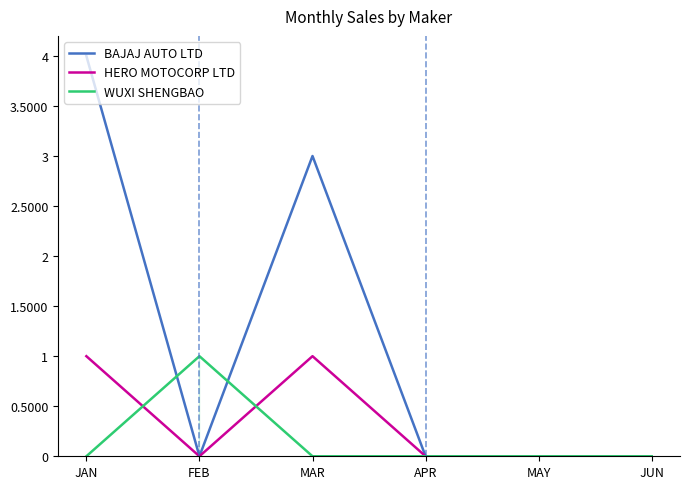

What position from the left is JAN?

1